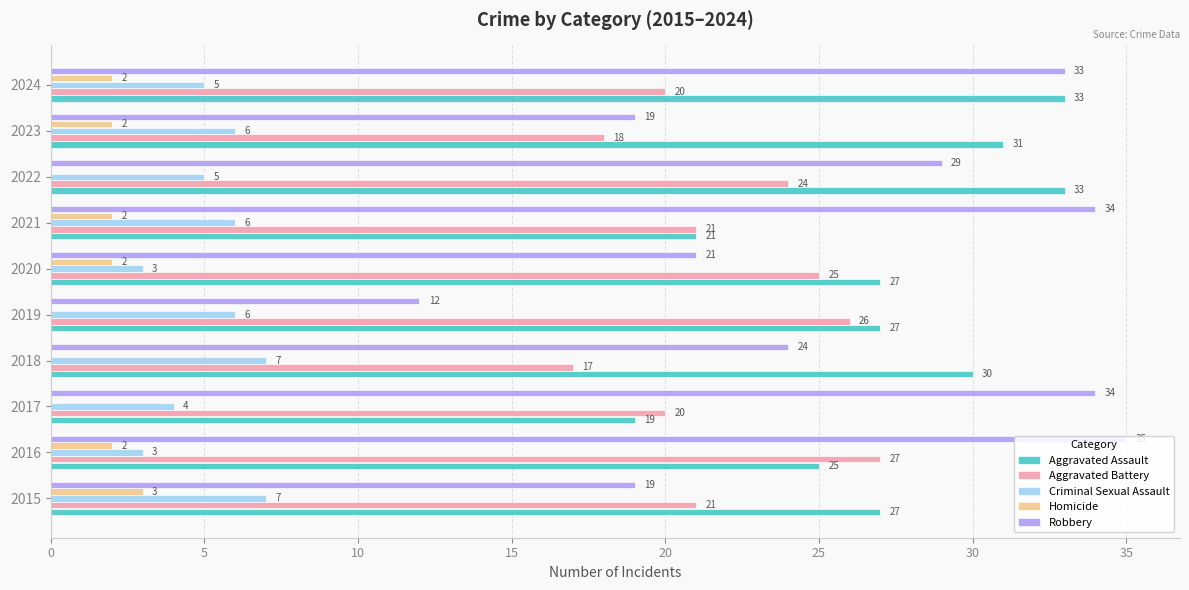

The Robbery series shows 17 at 2019. True or false?

False